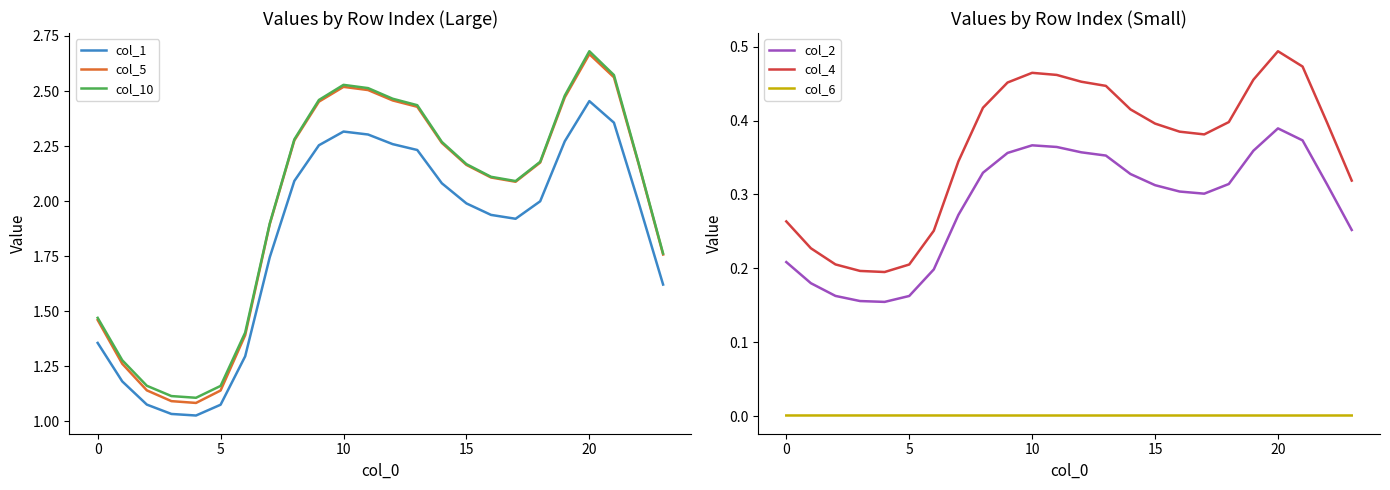

Where does the col_10 series first go above 2?

8